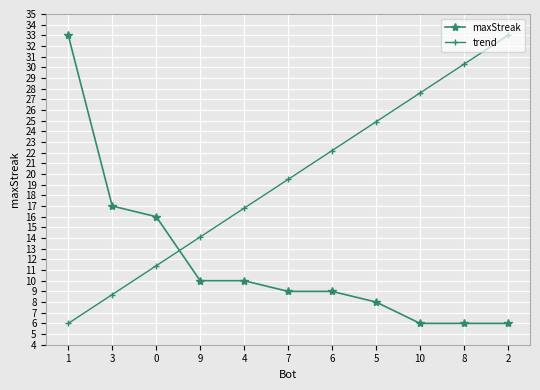

Is the value of maxStreak at 4 greater than the value of trend at 5?

No